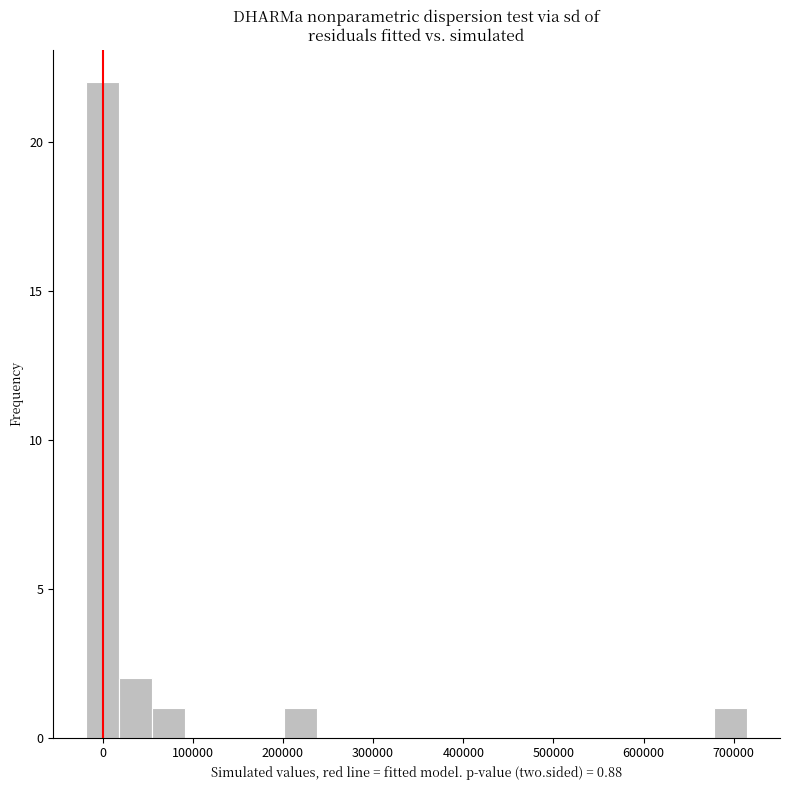

Read against the x-axis, roughly where is the centre of the tallest bar?

0